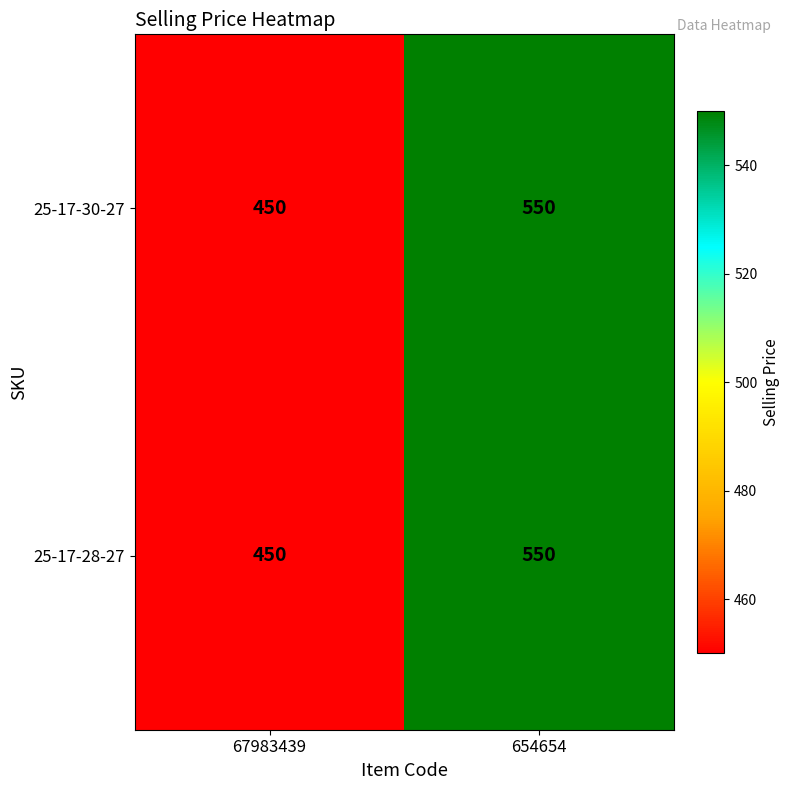

True or false: 25-17-28-27 has a value of 450 at 67983439.

True